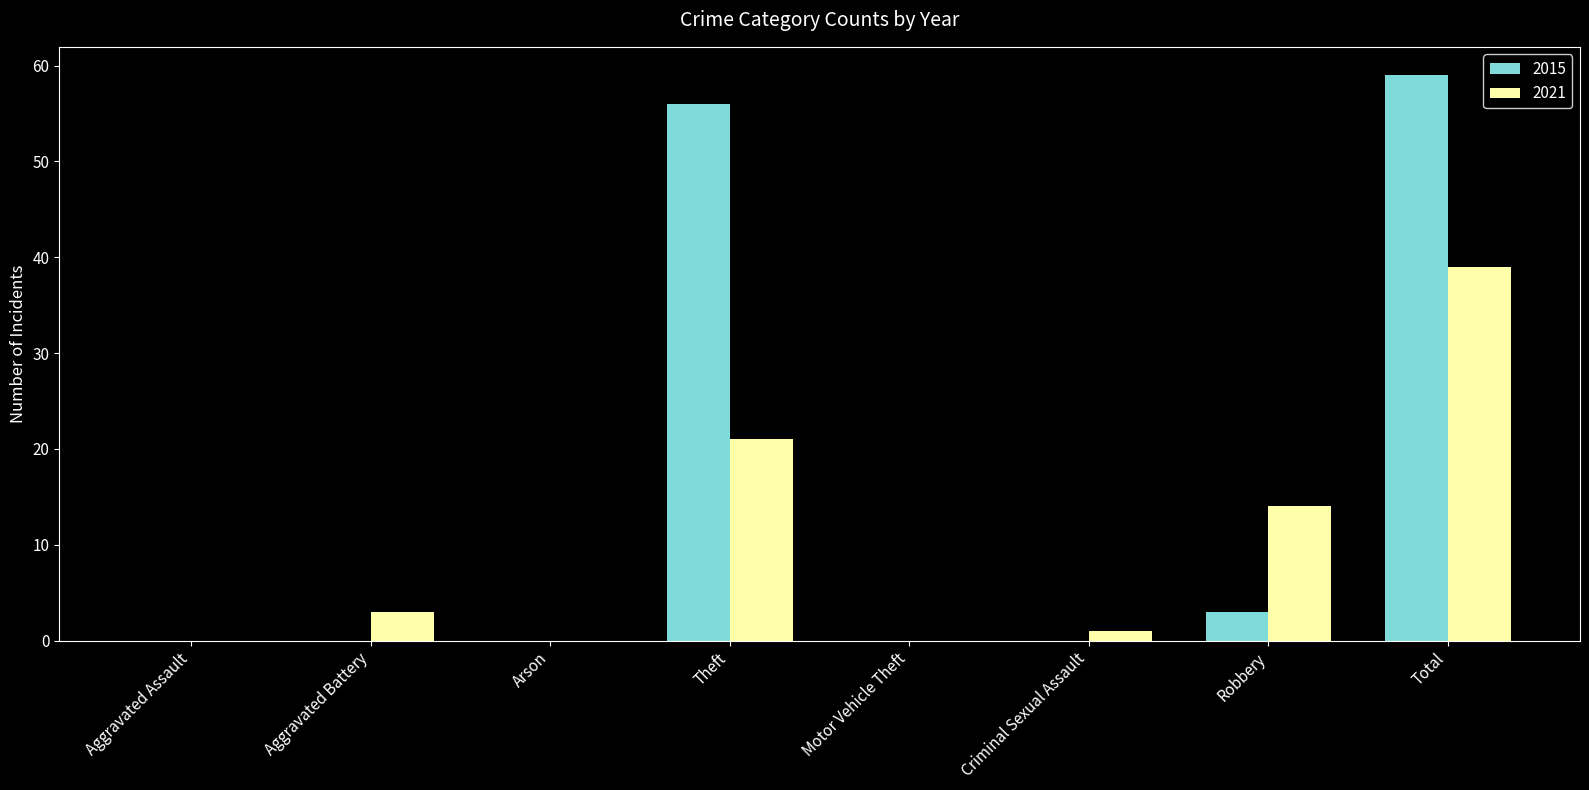

Reading left to right, list all the values displayed in this chart.

2015: Aggravated Assault=0	Aggravated Battery=0	Arson=0	Theft=56	Motor Vehicle Theft=0	Criminal Sexual Assault=0	Robbery=3	Total=59
2021: Aggravated Assault=0	Aggravated Battery=3	Arson=0	Theft=21	Motor Vehicle Theft=0	Criminal Sexual Assault=1	Robbery=14	Total=39